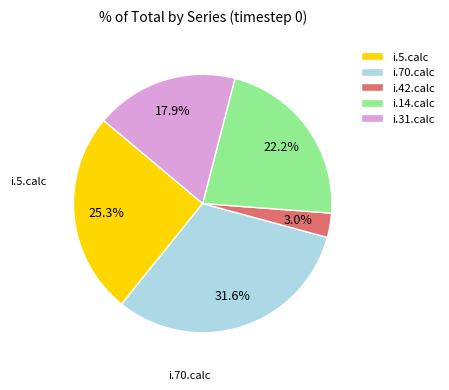

Approximately how many times larger is the value at i.42.calc compared to i.70.calc?

0.1